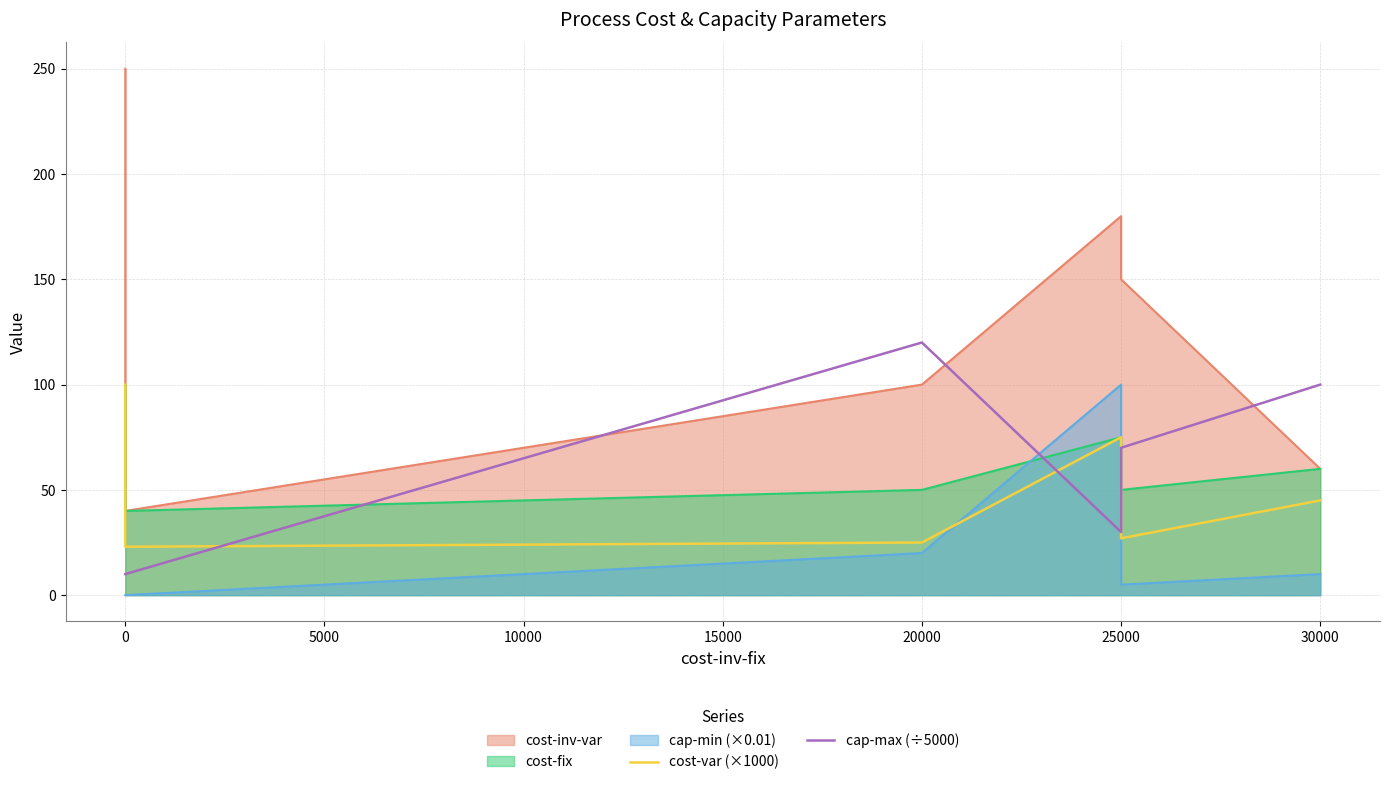

Is it true that cost-var (×1000) equals 14 at 20000?

False